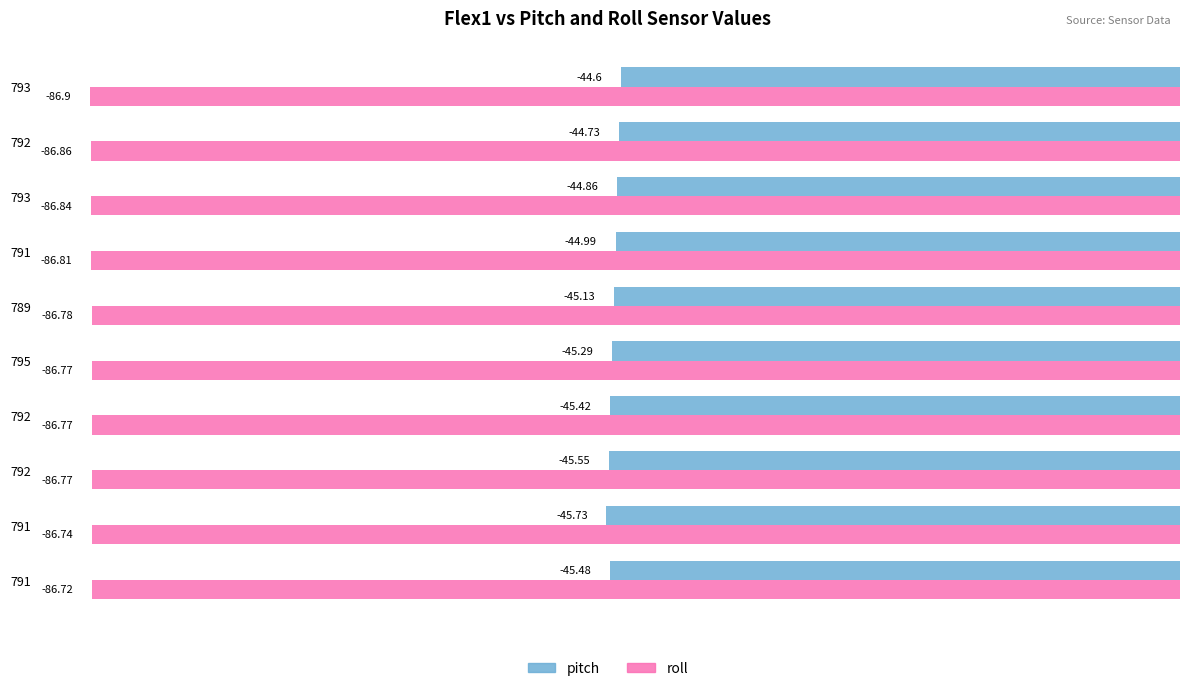

Reading left to right, list all the values displayed in this chart.

pitch: -45.5	-45.7	-45.5	-45.4	-45.3	-45.1	-45.0	-44.9	-44.7	-44.6
roll: -86.7	-86.7	-86.8	-86.8	-86.8	-86.8	-86.8	-86.8	-86.9	-86.9